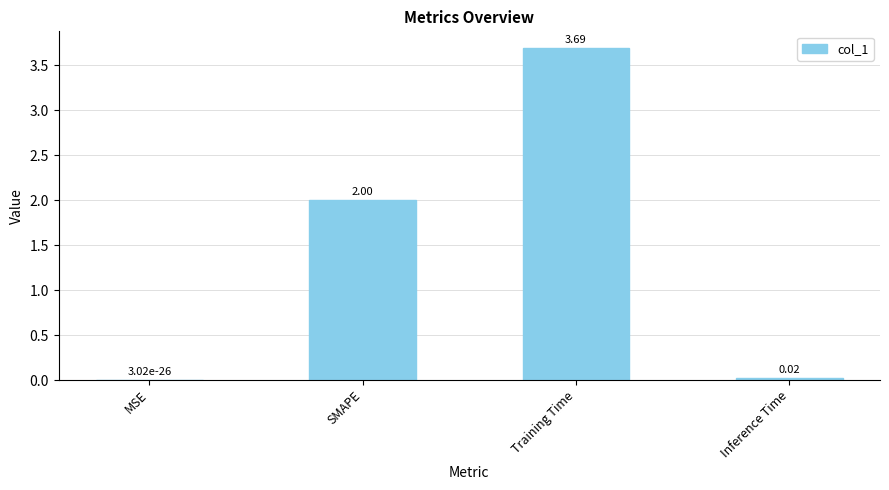

Which has a higher value, Training Time or MSE?

Training Time